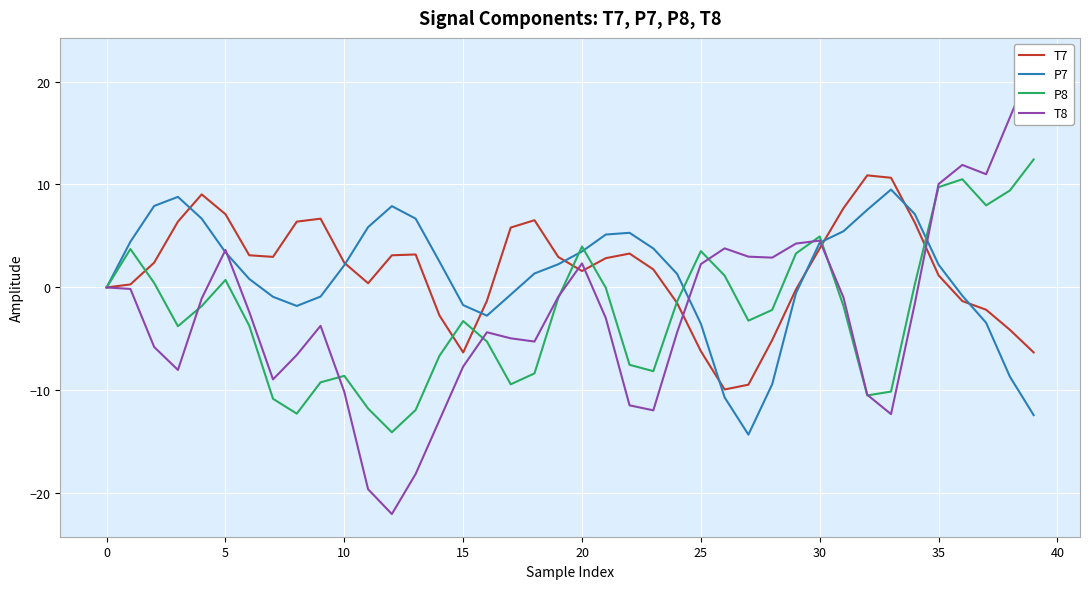

True or false: P8 has more than 0 points higher than both neighbors.

True